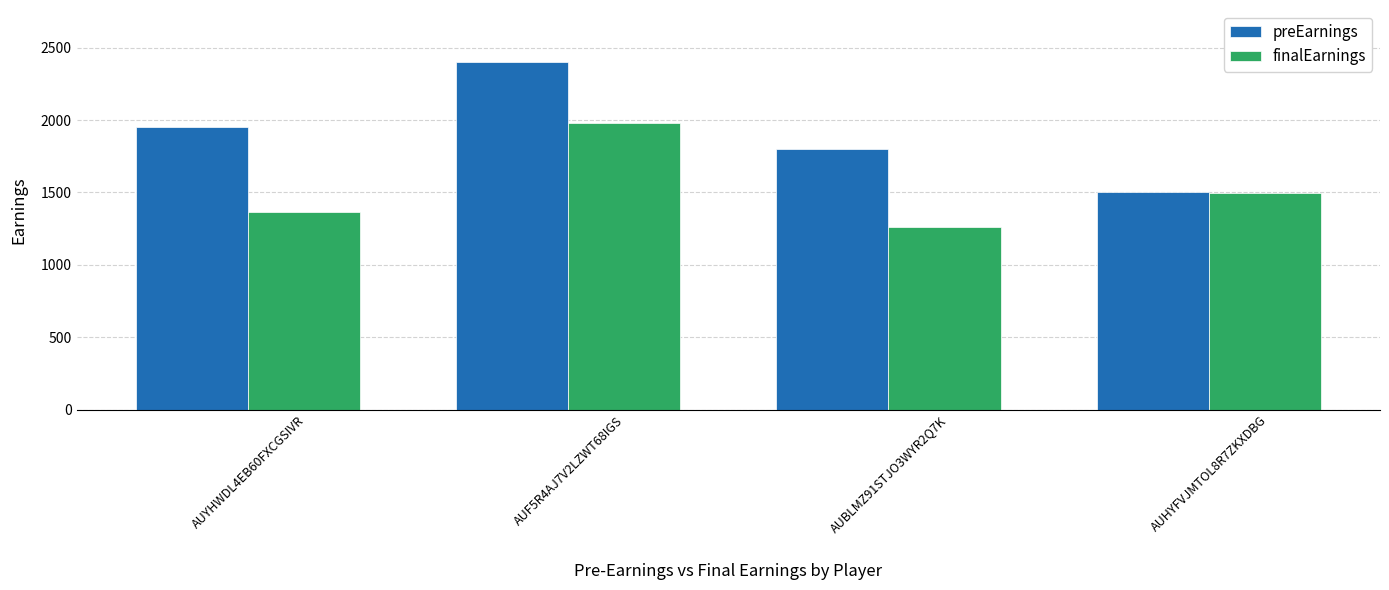

What is the spread (max minus min) of values at AUHYFVJMTOL8R7ZKXDBG?

1